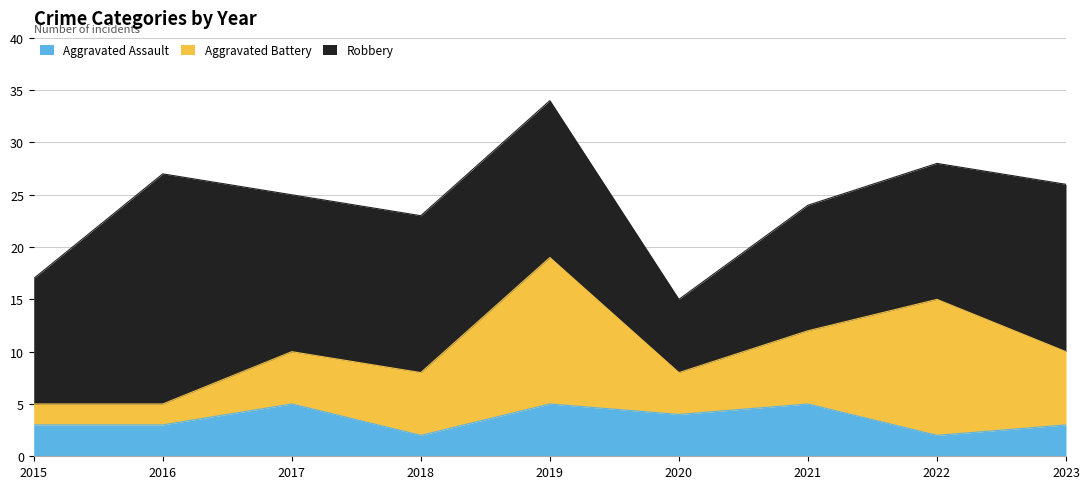

Which has a higher value, 2018 or 2021?

2021